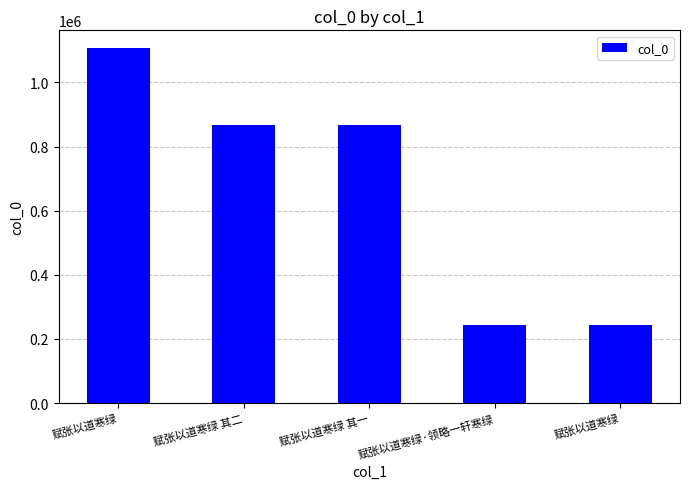

How many categories are shown in the chart?

5